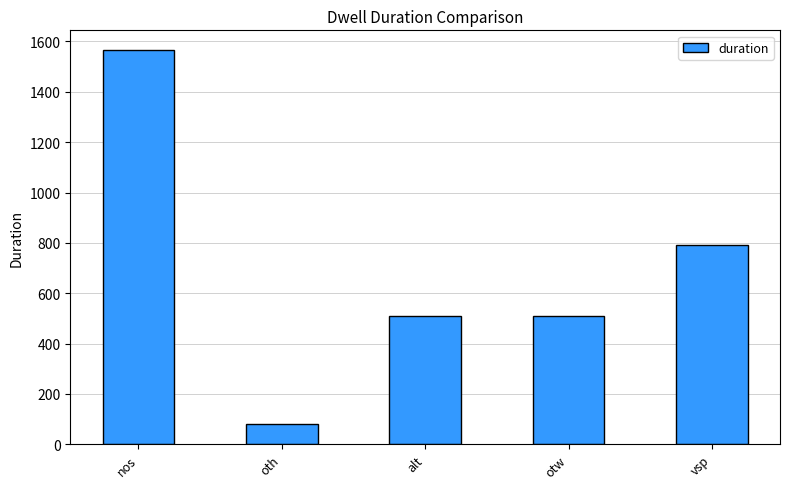

What is the maximum value shown in the chart?

1566